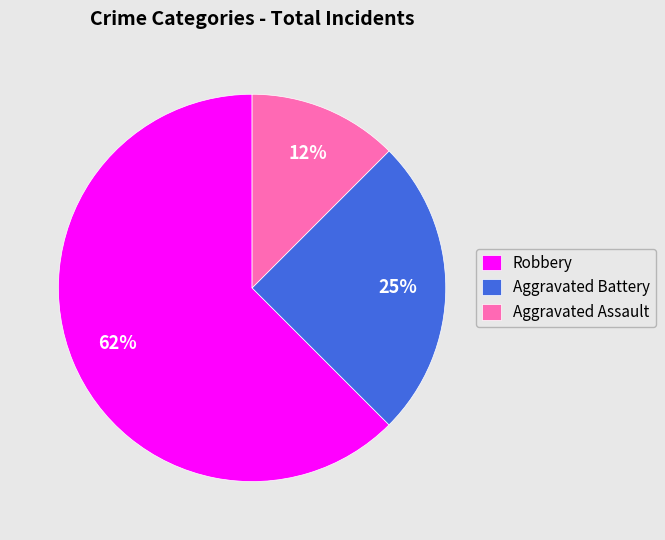

Is it true that Aggravated Assault is 12% of the pie?

True